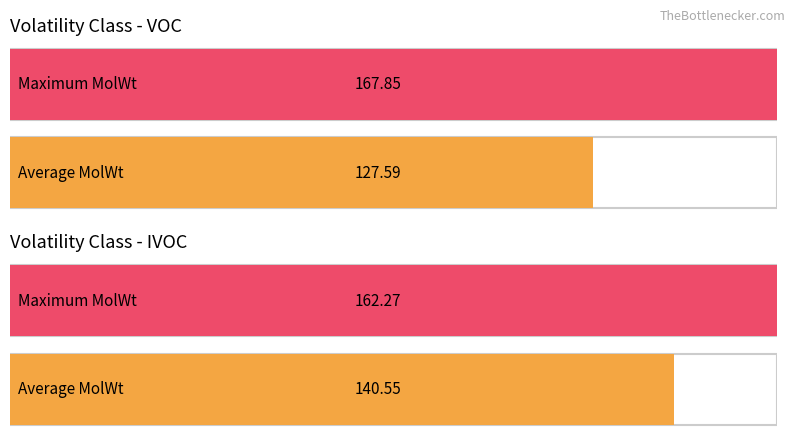

Rank the series by their maximum value, from highest to lowest.

VOC, IVOC